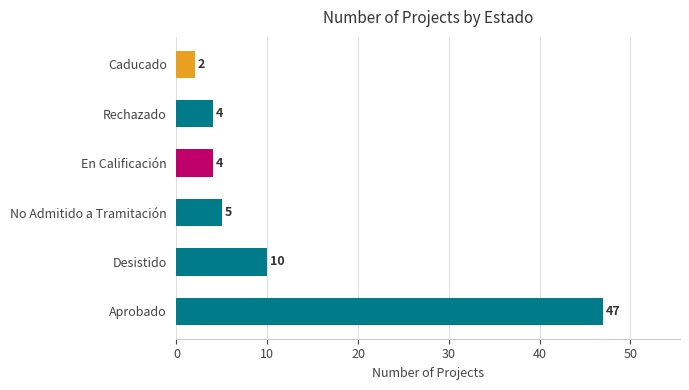

Approximately how many times larger is the value at Caducado compared to Rechazado?

0.5